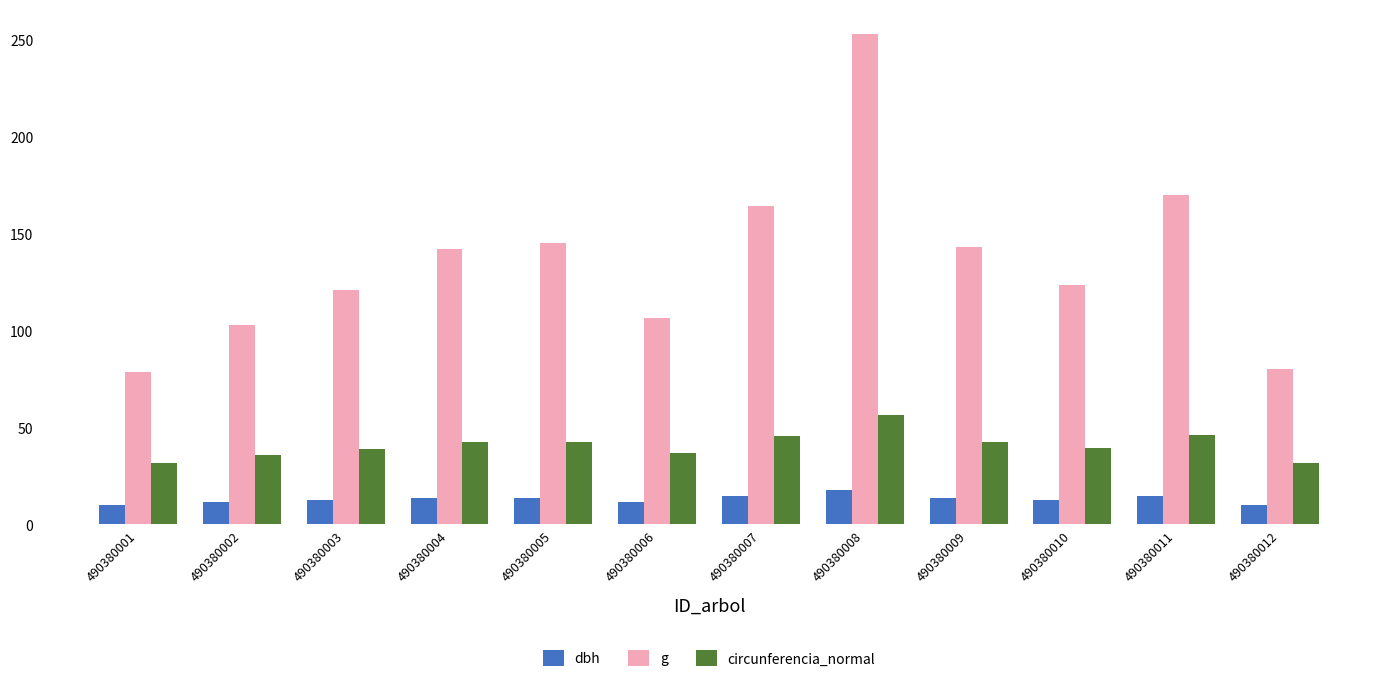

Rank the series by their average value, from lowest to highest.

dbh, circunferencia_normal, g